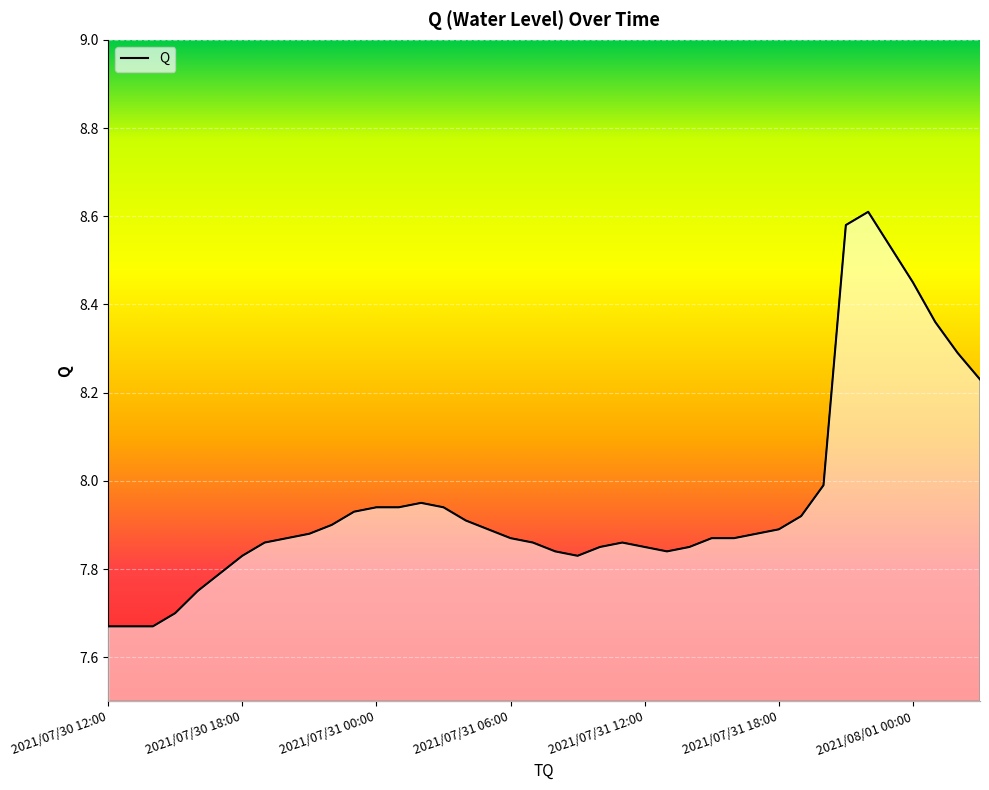

Rank the categories by value from lowest to highest.

2021/07/30 12:00, 2021/07/30 13:00, 2021/07/30 14:00, 2021/07/30 15:00, 2021/07/30 16:00, 2021/07/30 17:00, 2021/07/30 18:00, 2021/07/31 09:00, 2021/07/31 08:00, 2021/07/31 13:00, 2021/07/31 10:00, 2021/07/31 12:00, 2021/07/31 14:00, 2021/07/30 19:00, 2021/07/31 07:00, 2021/07/31 11:00, 2021/07/30 20:00, 2021/07/31 06:00, 2021/07/31 15:00, 2021/07/31 16:00, 2021/07/30 21:00, 2021/07/31 17:00, 2021/07/31 05:00, 2021/07/31 18:00, 2021/07/30 22:00, 2021/07/31 04:00, 2021/07/31 19:00, 2021/07/30 23:00, 2021/07/31 00:00, 2021/07/31 01:00, 2021/07/31 03:00, 2021/07/31 02:00, 2021/07/31 20:00, 2021/08/01 03:00, 2021/08/01 02:00, 2021/08/01 01:00, 2021/08/01 00:00, 2021/07/31 23:00, 2021/07/31 21:00, 2021/07/31 22:00